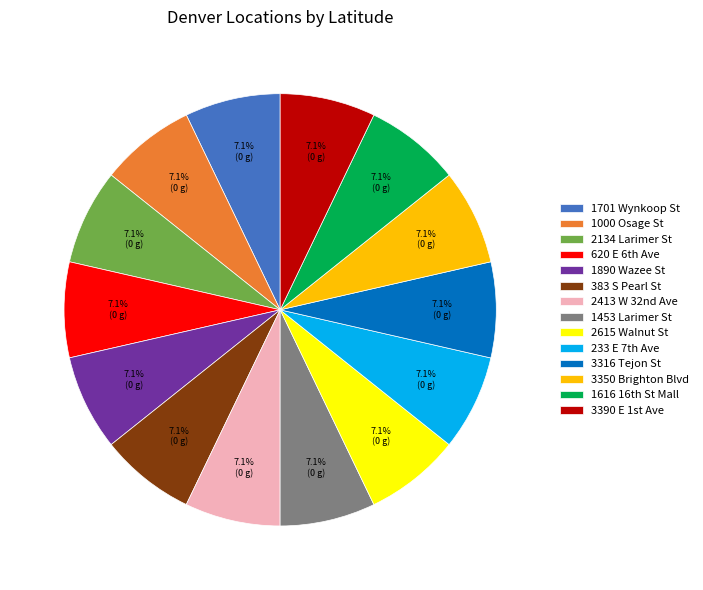

Does any single category account for the majority?

No